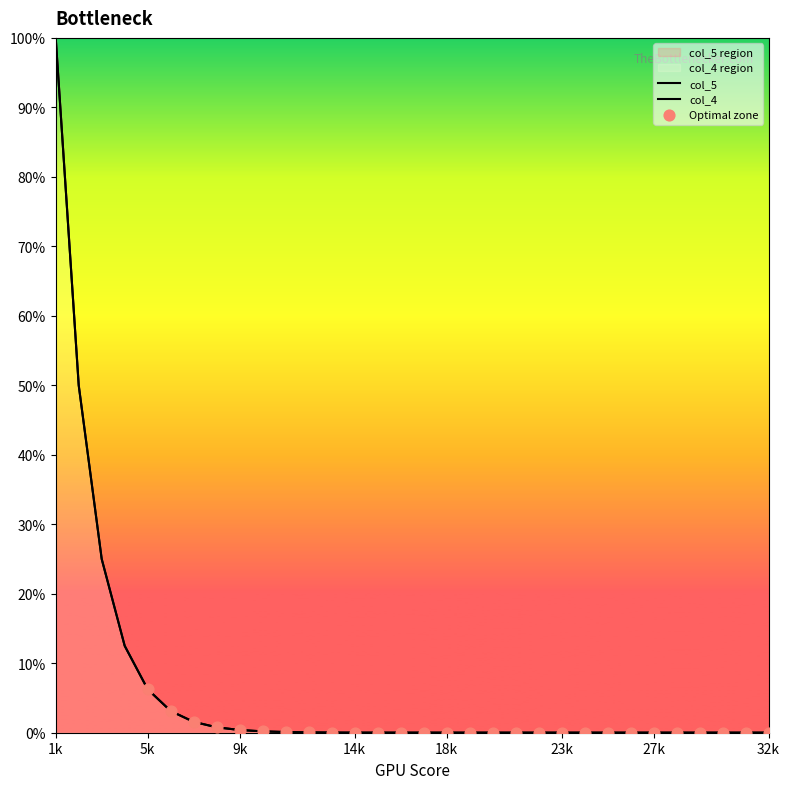

Which series has the largest total across all categories?

col_4